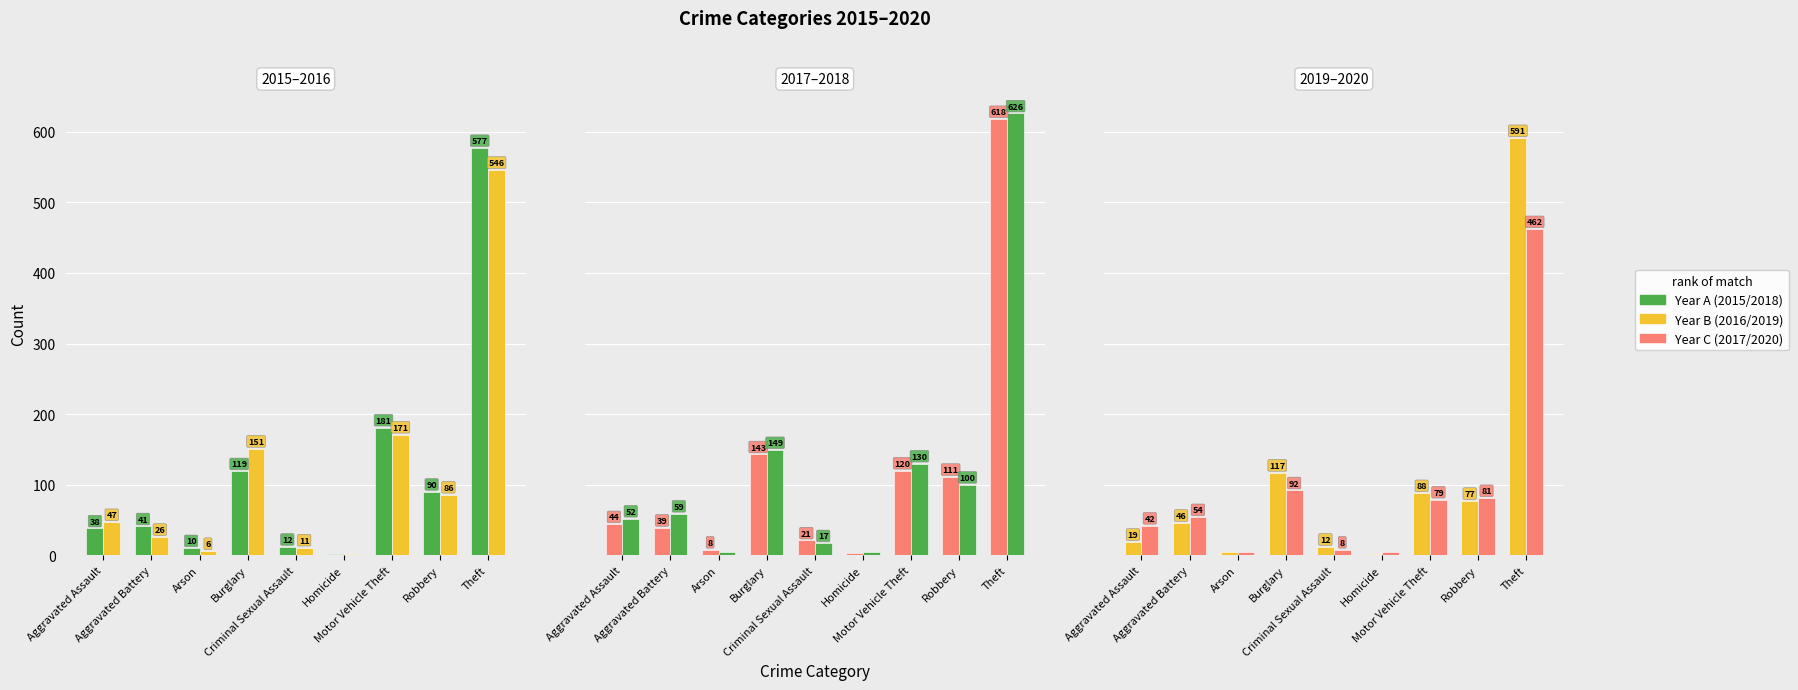

What is the total value across all series at Aggravated Assault?

242